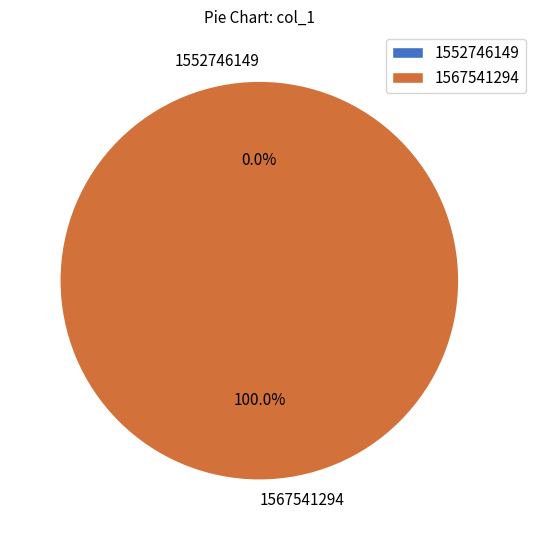

Which slice is the smallest?

1552746149